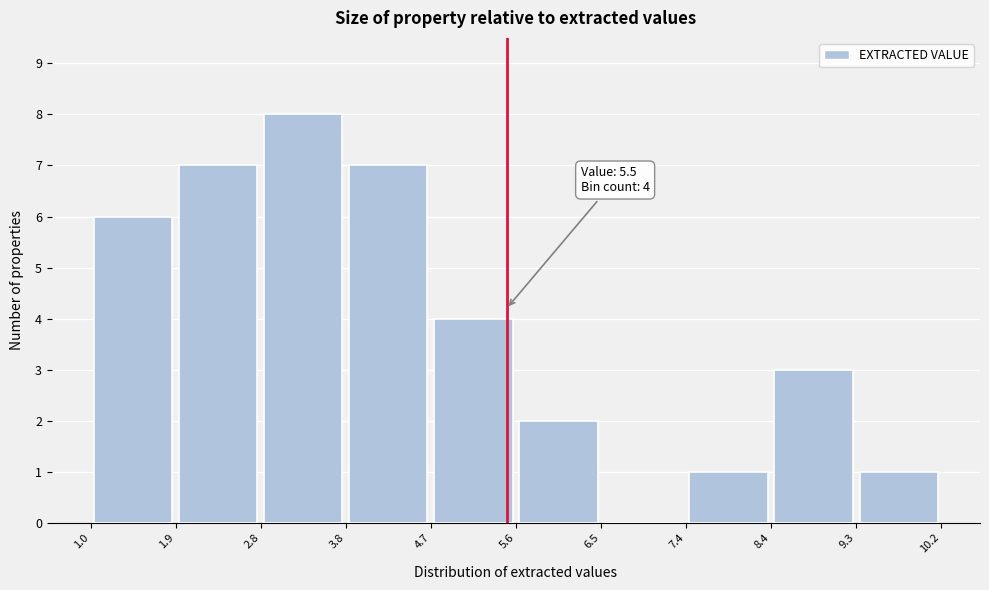

Which range on the x-axis has the tallest bar?

2.8 to 3.8